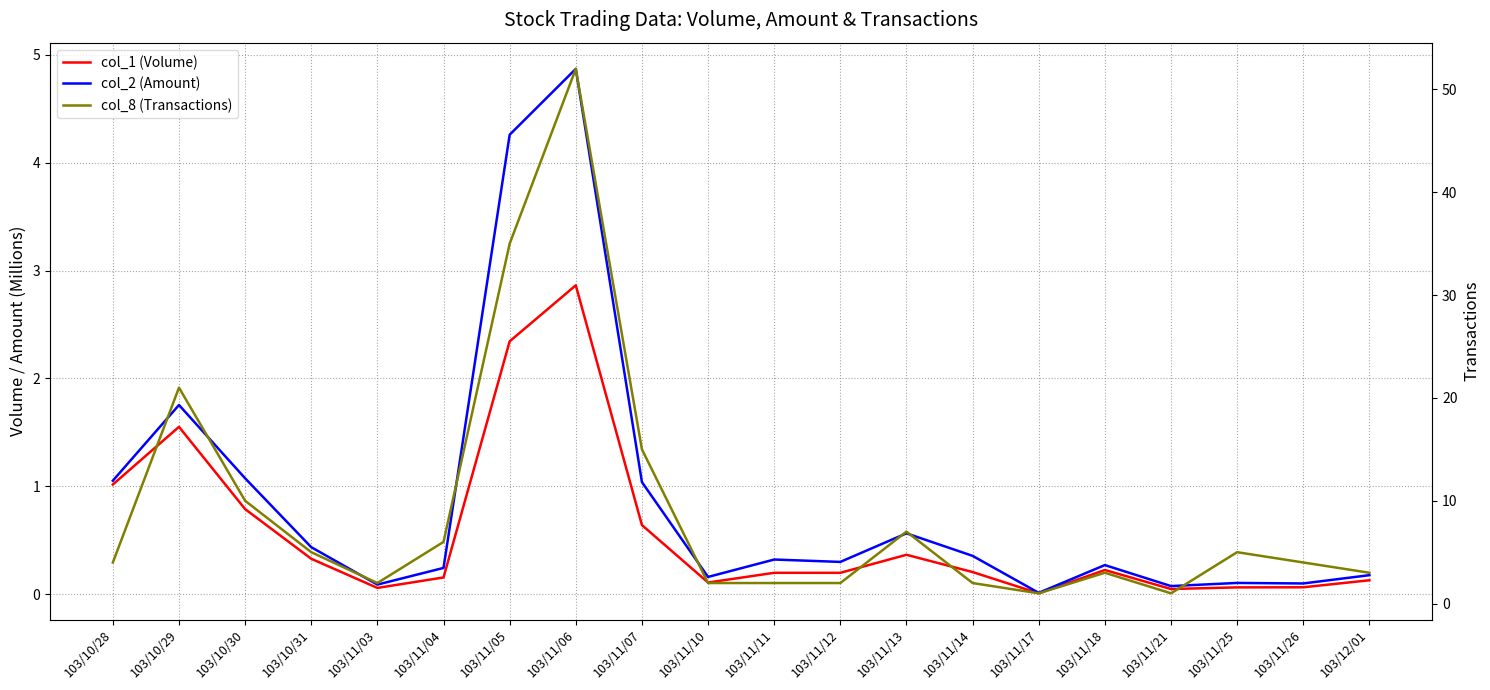

Is the value of col_2 (Amount) at 103/10/31 greater than the value of col_1 (Volume) at 103/11/26?

Yes